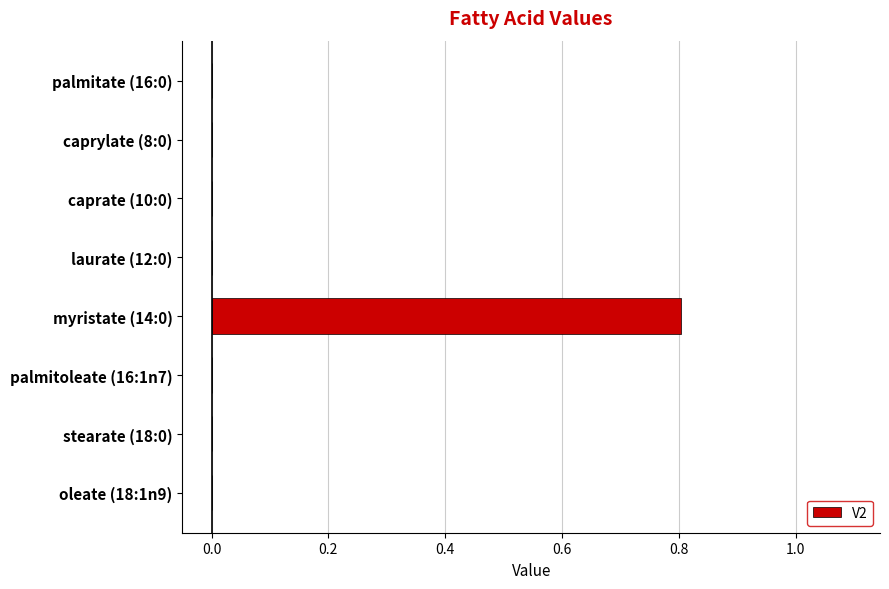

What is the change in value from myristate (14:0) to palmitate (16:0)?

-0.8